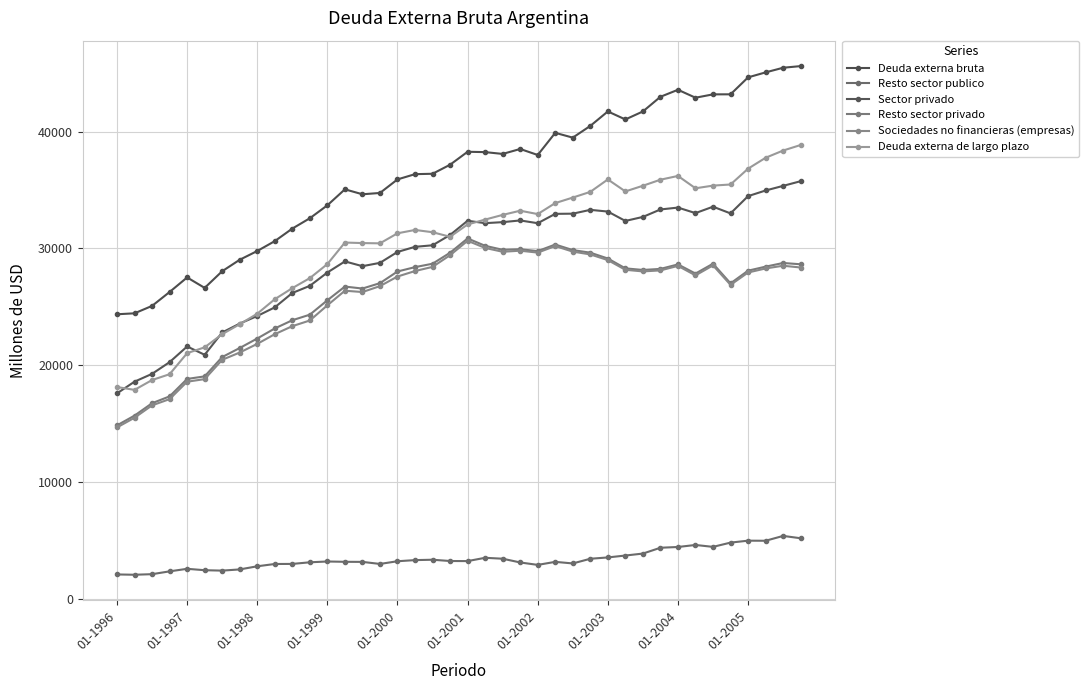

At which category does Resto sector privado reach its first local valley?

14